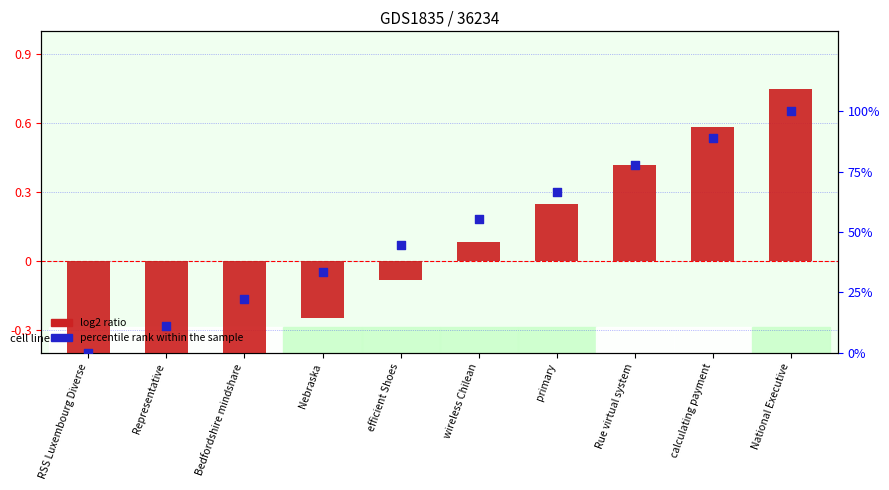

What are all the series names shown in the legend?

log2 ratio, percentile rank within the sample